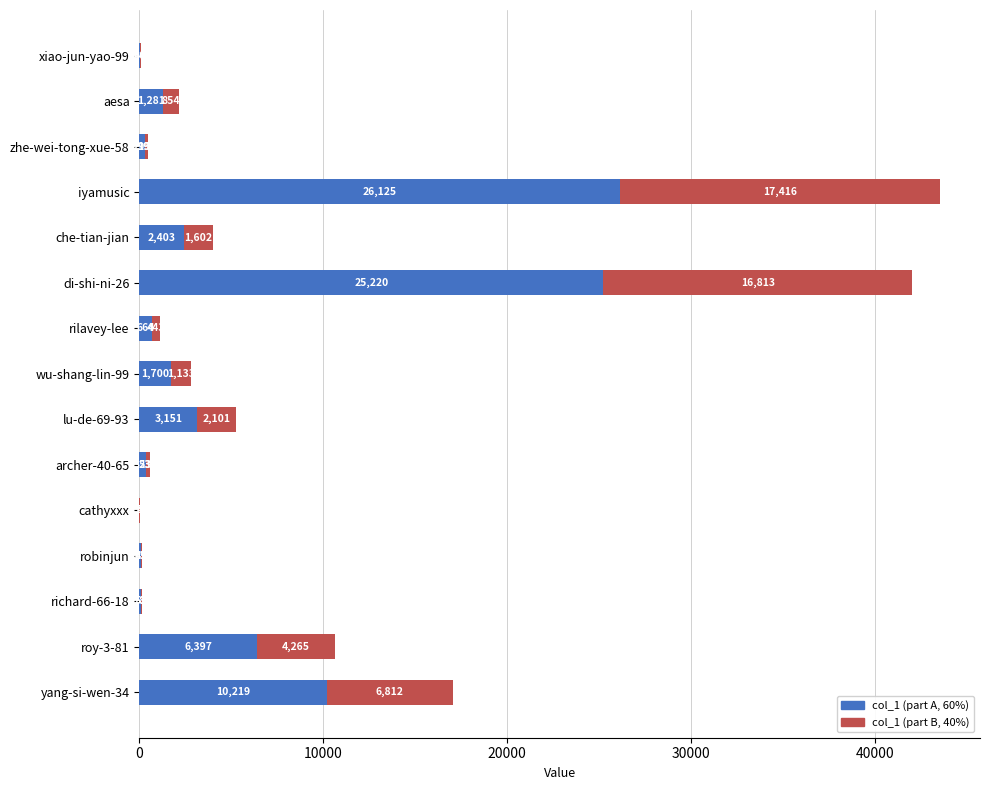

At which category is the sum across all series the highest?

iyamusic